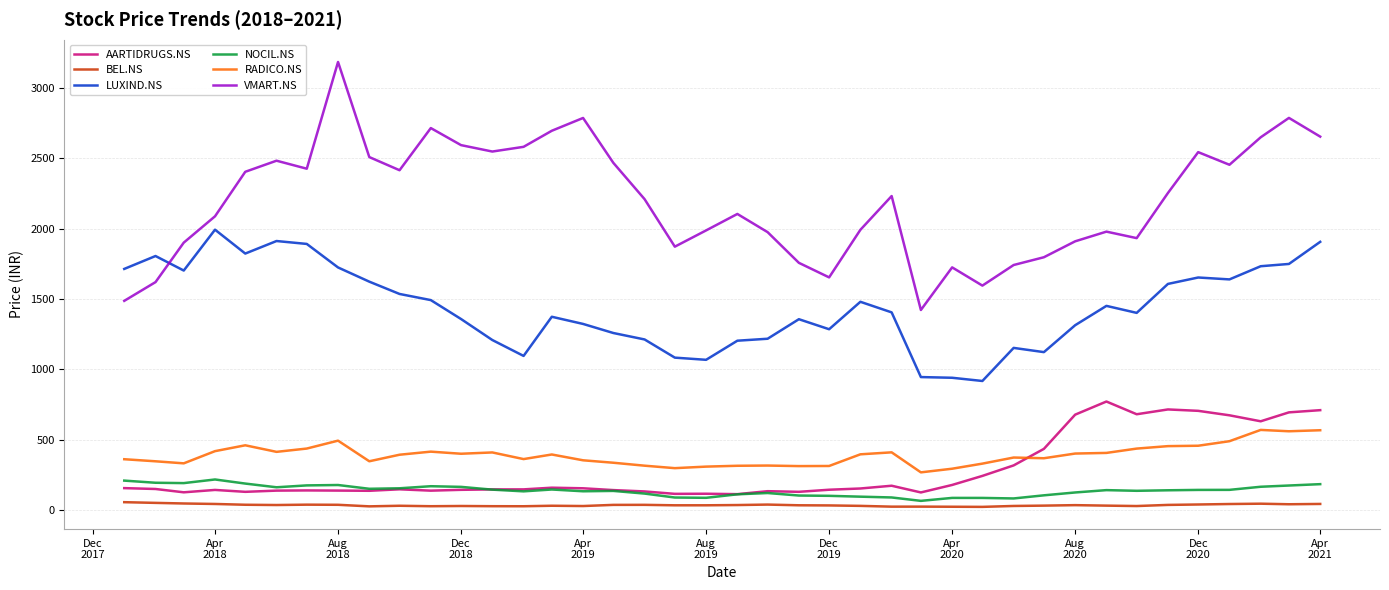

List the series in order of their peak value, lowest first.

BEL.NS, NOCIL.NS, RADICO.NS, AARTIDRUGS.NS, LUXIND.NS, VMART.NS